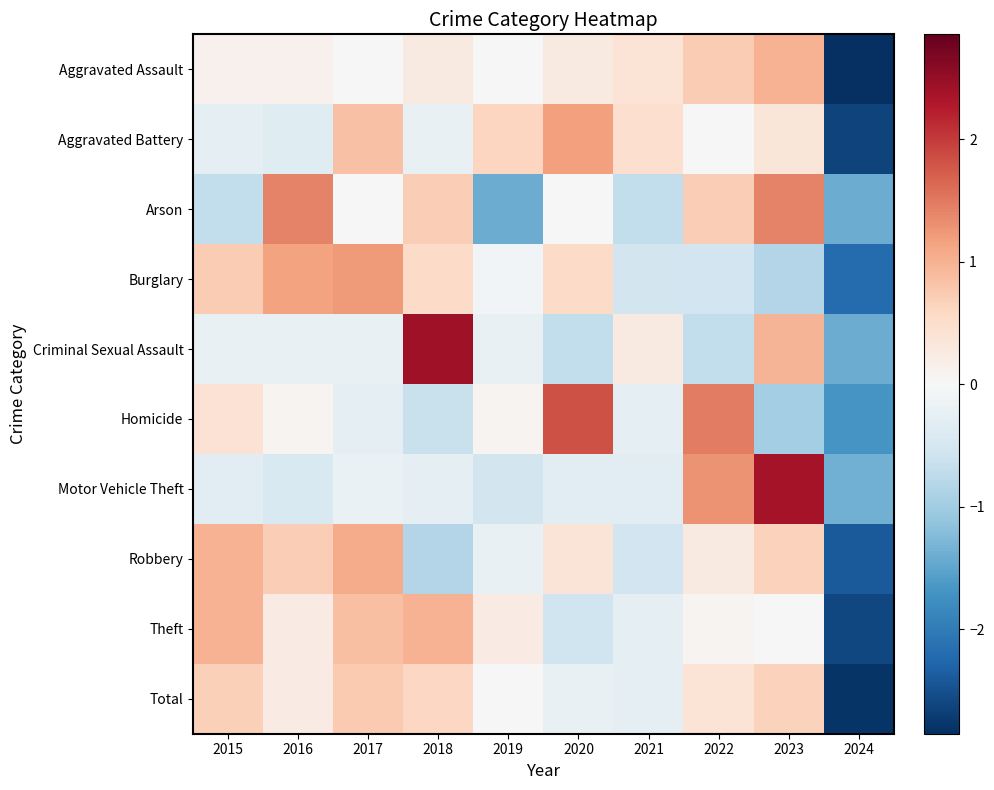

What is the maximum value shown in the chart?

2.4